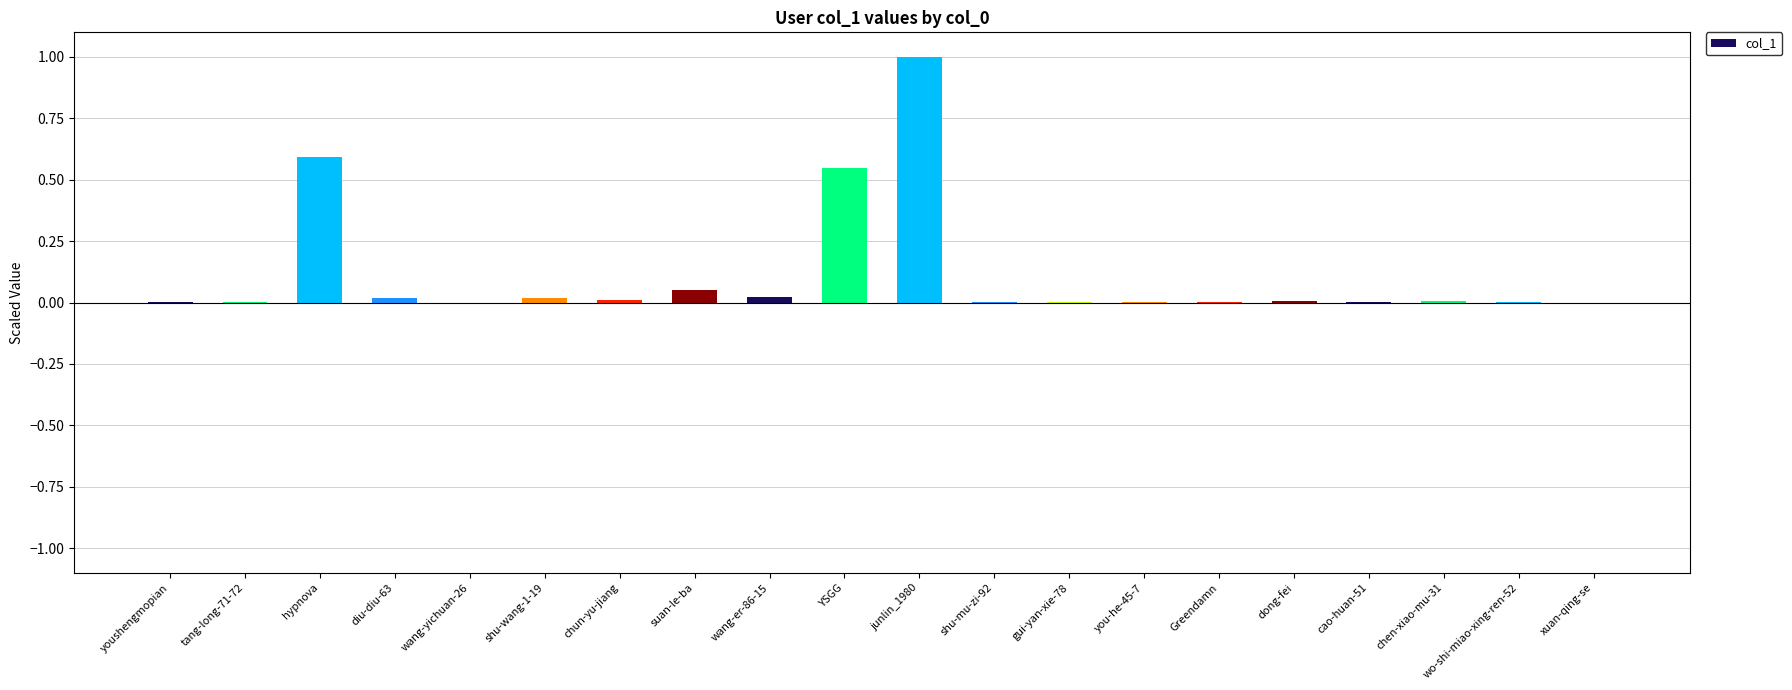

True or false: the data shows 0.0 at youshengmopian.

True